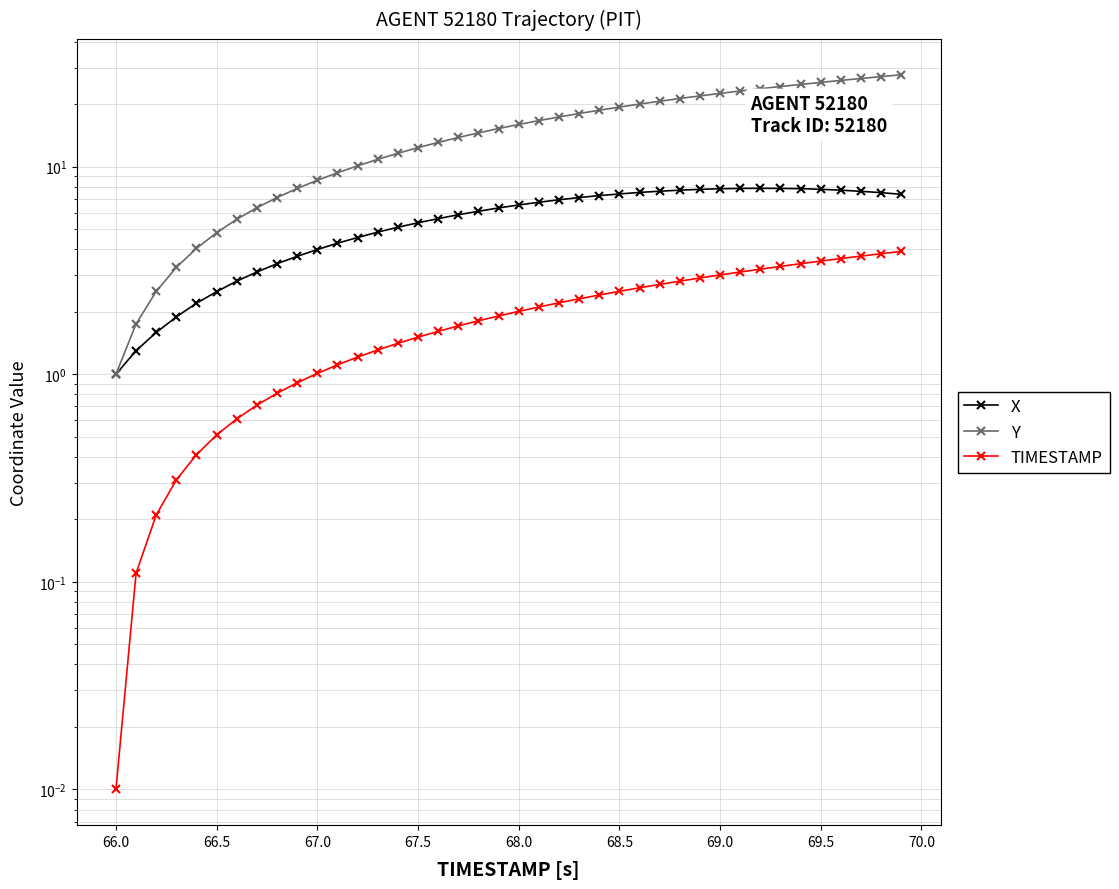

How many lines are shown in the chart?

3